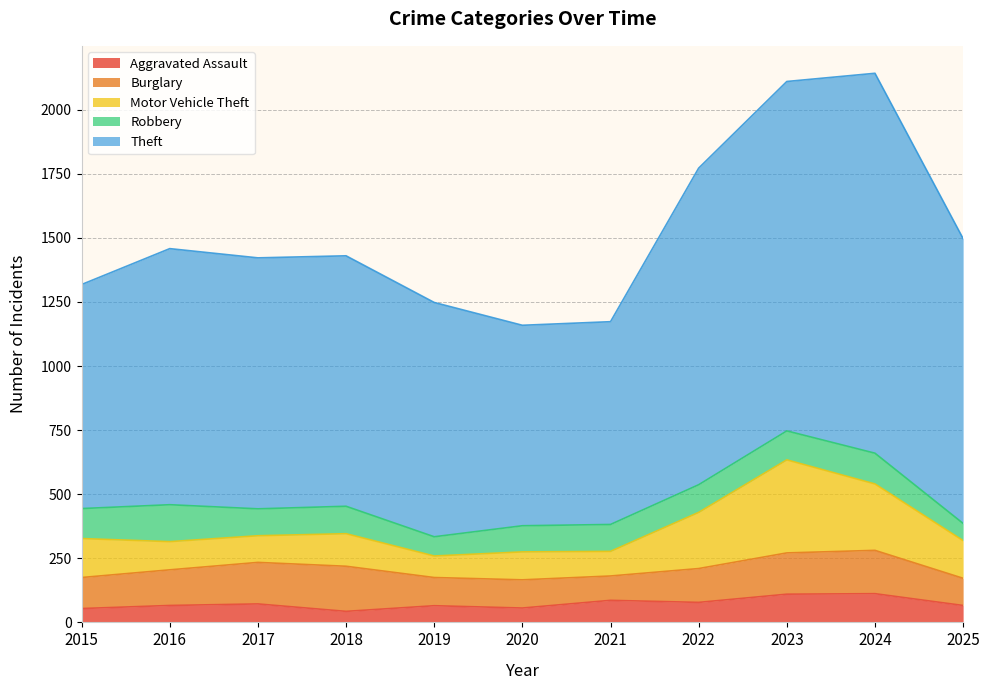

Which series has the largest range (max minus min)?

Theft